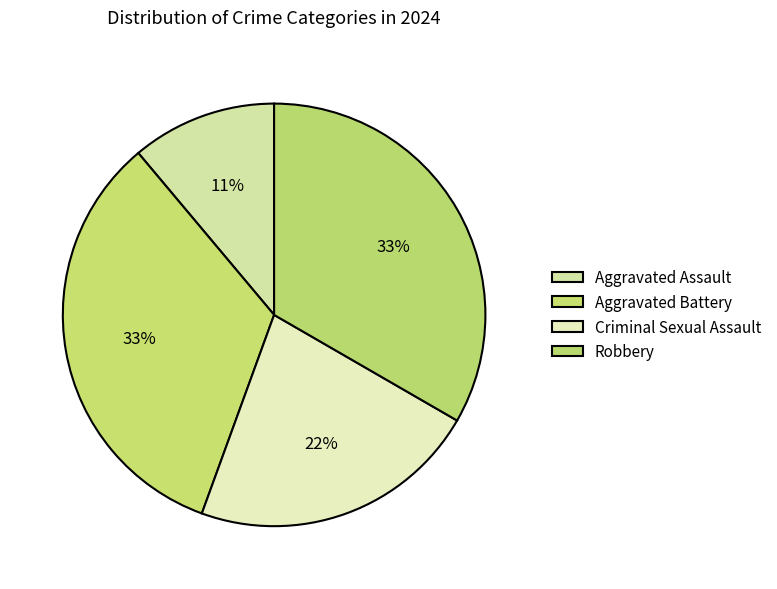

To the nearest percent, what is the difference between the Aggravated Battery and Aggravated Assault slice percentages?

22%